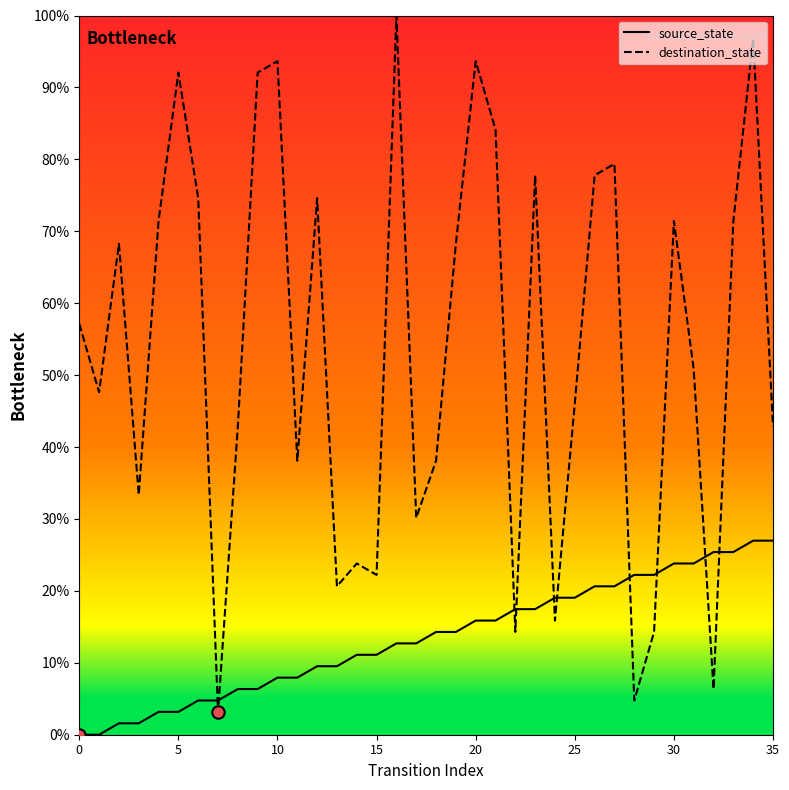

What are all the series names shown in the legend?

source_state, destination_state